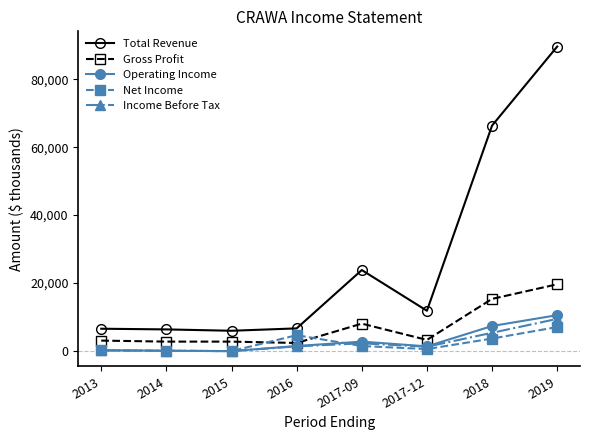

At which category does the chart reach its peak across all series?

2019